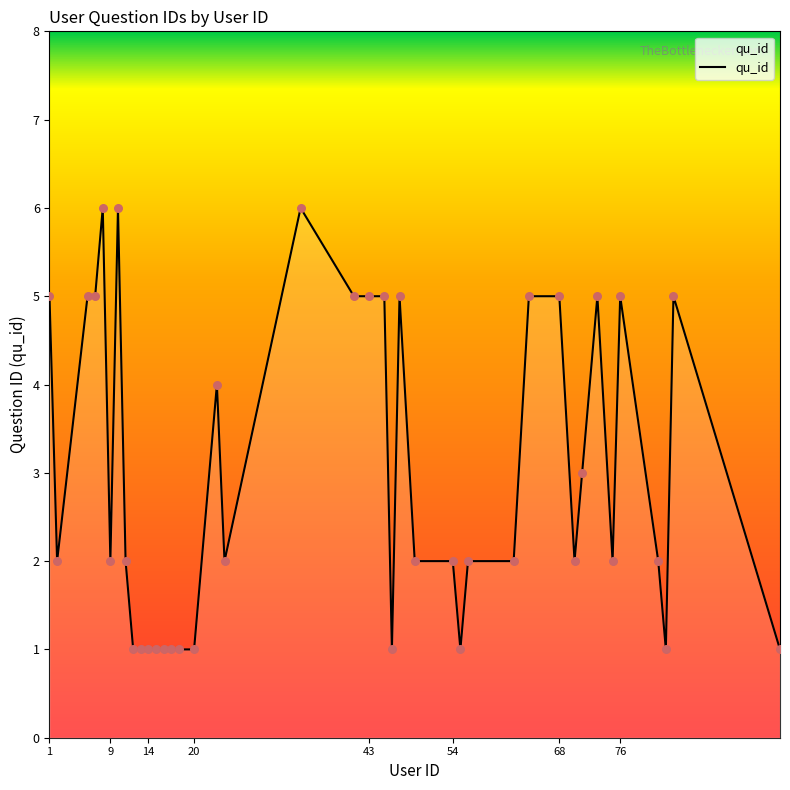

What is the difference between the maximum and minimum values?

5